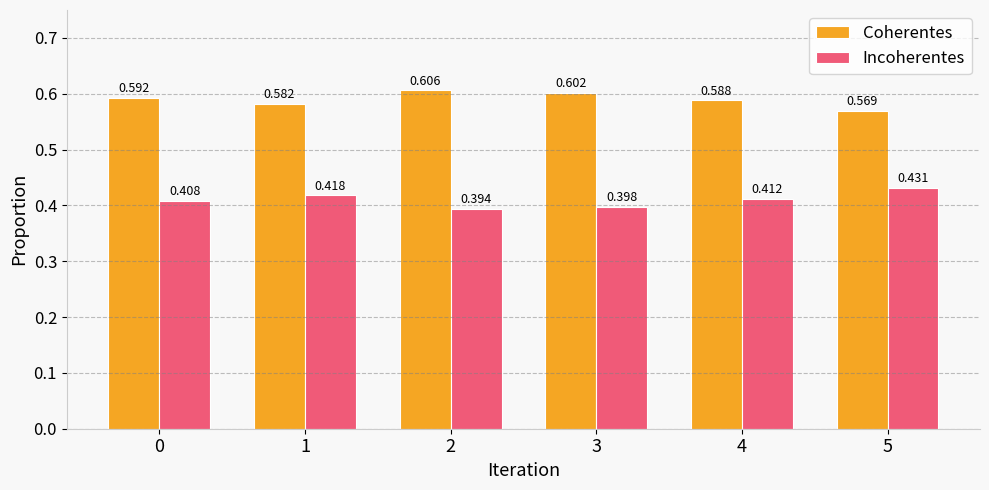

Which category has the lowest value across all series?

2